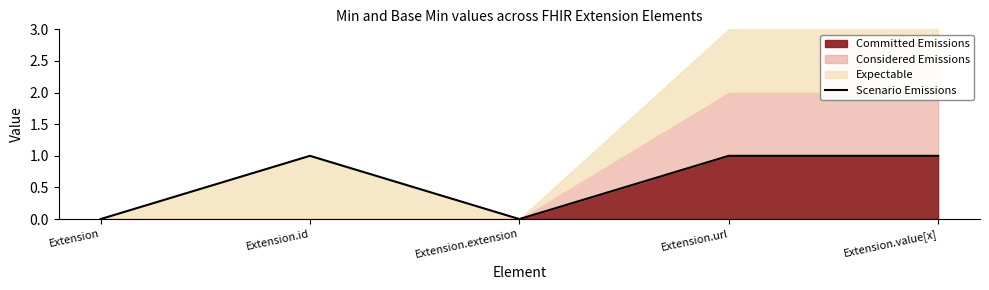

The value at Extension.url is 1. True or false?

True